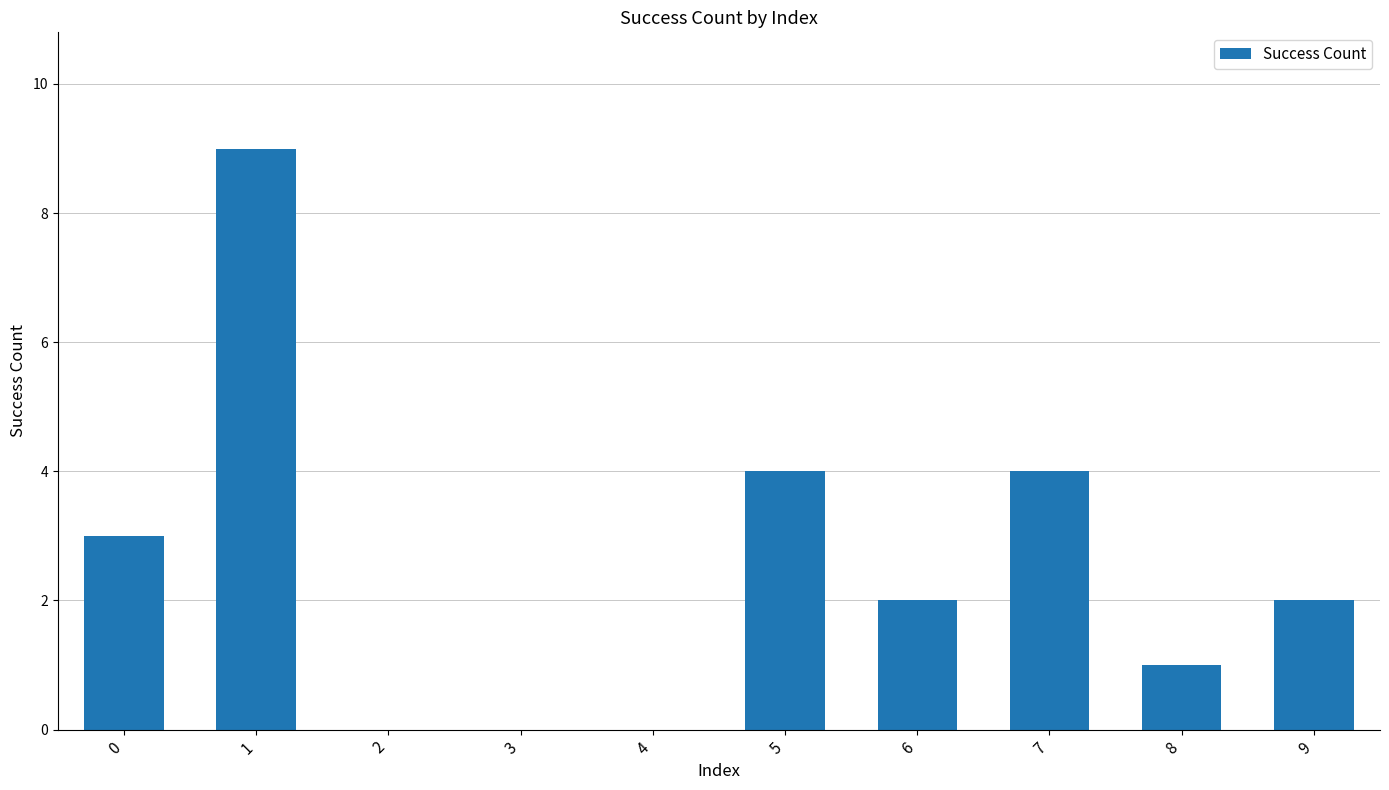

Which has a higher value, 2 or 7?

7